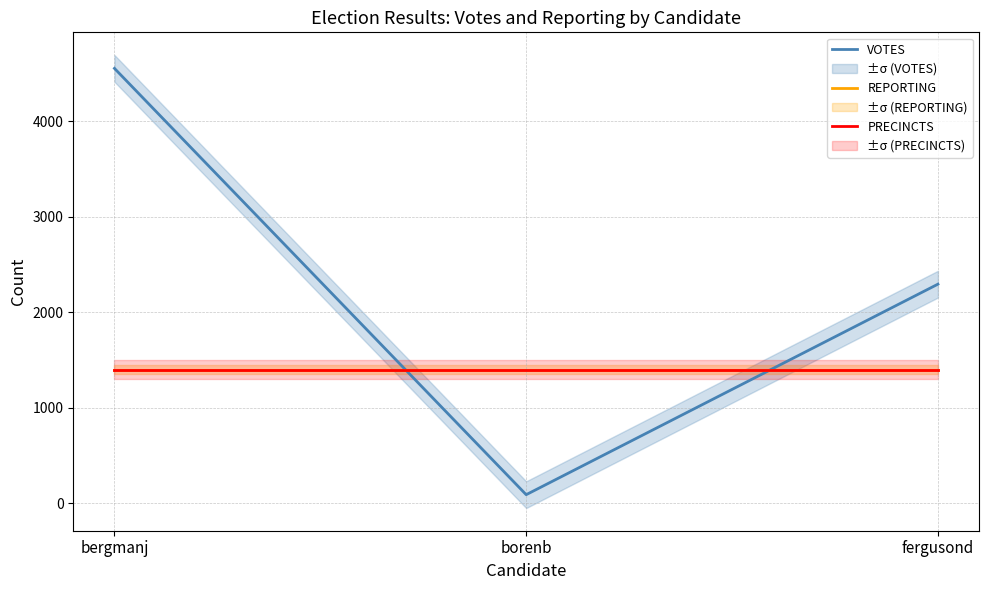

True or false: REPORTING has a value of 1400 at borenb.

True